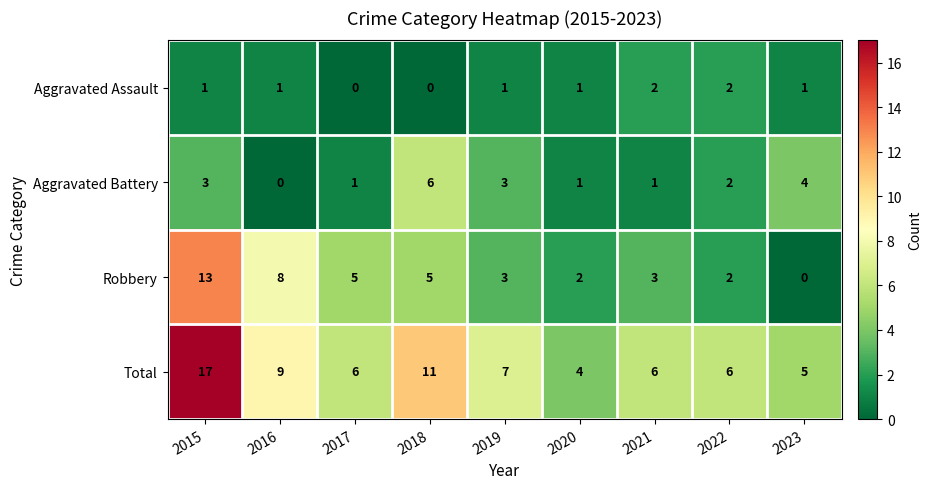

Which series changed the most between 2015 and 2017?

Total